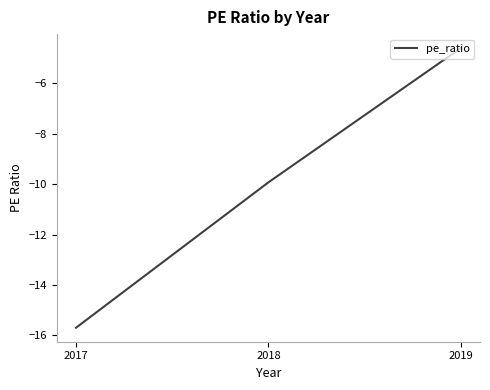

How many lines are shown in the chart?

1